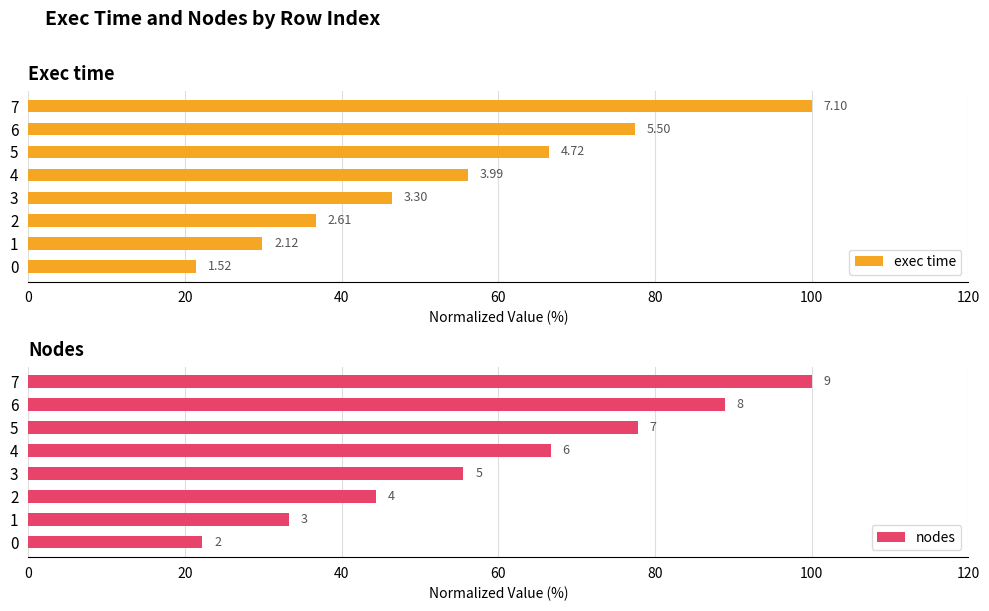

What is the difference between the highest and lowest values at 3?

9.2